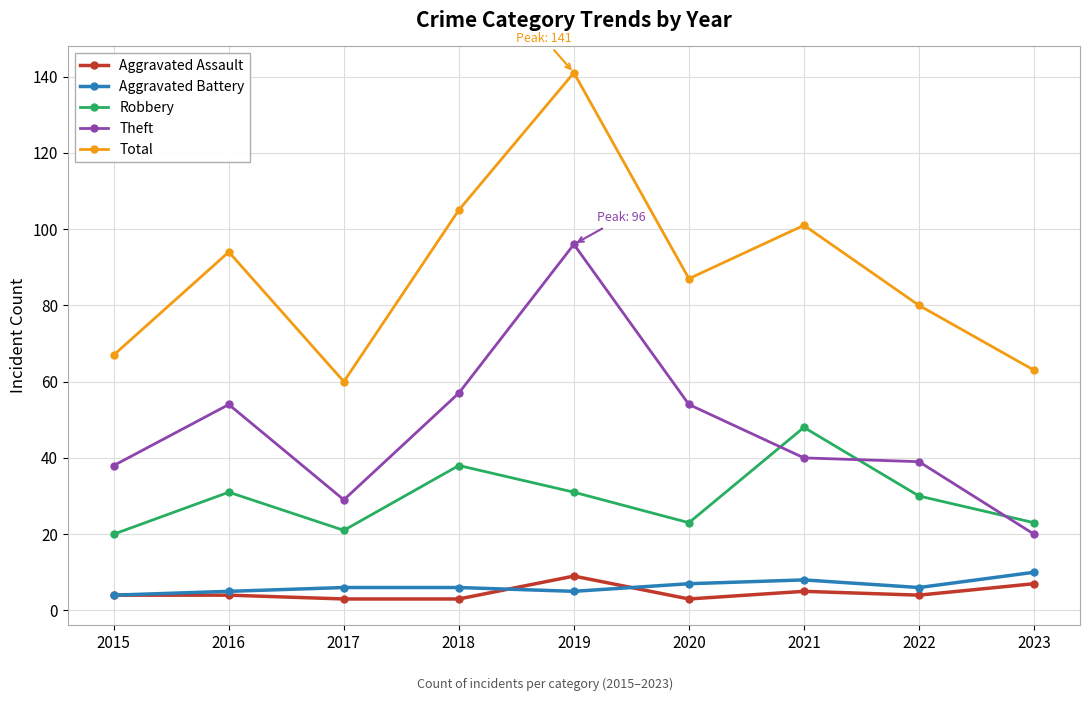

The value of Total at 2020 is 87. True or false?

True